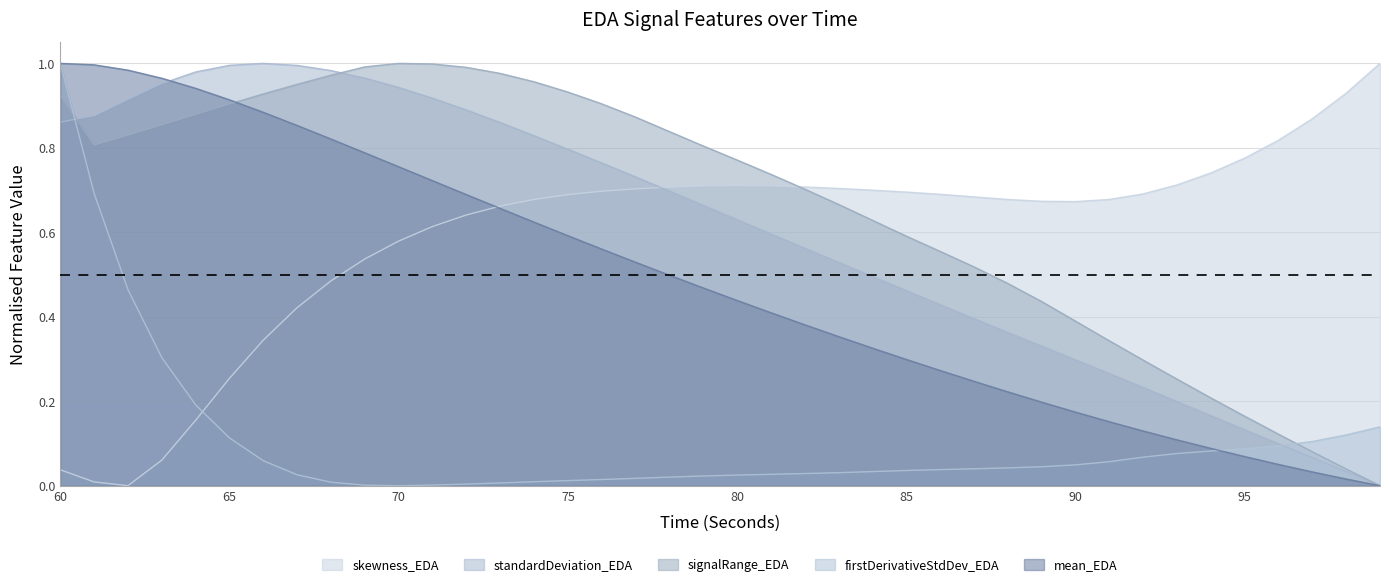

Reading left to right, list all the values displayed in this chart.

mean_EDA: 1.0	1.0	1.0	1.0	0.9	0.9	0.9	0.9	0.8	0.8	0.8	0.7	0.7	0.7	0.6	0.6	0.6	0.5	0.5	0.5	0.4	0.4	0.4	0.4	0.3	0.3	0.3	0.2	0.2	0.2	0.2	0.2	0.1	0.1	0.1	0.1	0.1	0.0	0.0	0.0
standardDeviation_EDA: 0.9	0.9	0.9	1.0	1.0	1.0	1.0	1.0	1.0	1.0	0.9	0.9	0.9	0.9	0.8	0.8	0.8	0.7	0.7	0.7	0.6	0.6	0.6	0.5	0.5	0.5	0.4	0.4	0.4	0.3	0.3	0.3	0.2	0.2	0.2	0.1	0.1	0.1	0.0	0.0
skewness_EDA: 0.0	0.0	0.0	0.1	0.2	0.3	0.3	0.4	0.5	0.5	0.6	0.6	0.6	0.7	0.7	0.7	0.7	0.7	0.7	0.7	0.7	0.7	0.7	0.7	0.7	0.7	0.7	0.7	0.7	0.7	0.7	0.7	0.7	0.7	0.7	0.8	0.8	0.9	0.9	1.0
signalRange_EDA: 0.9	0.8	0.8	0.9	0.9	0.9	0.9	1.0	1.0	1.0	1.0	1.0	1.0	1.0	1.0	0.9	0.9	0.9	0.8	0.8	0.8	0.7	0.7	0.7	0.6	0.6	0.6	0.5	0.5	0.4	0.4	0.3	0.3	0.3	0.2	0.2	0.1	0.1	0.0	0.0
firstDerivativeStdDev_EDA: 1.0	0.7	0.5	0.3	0.2	0.1	0.1	0.0	0.0	0.0	0.0	0.0	0.0	0.0	0.0	0.0	0.0	0.0	0.0	0.0	0.0	0.0	0.0	0.0	0.0	0.0	0.0	0.0	0.0	0.0	0.0	0.1	0.1	0.1	0.1	0.1	0.1	0.1	0.1	0.1